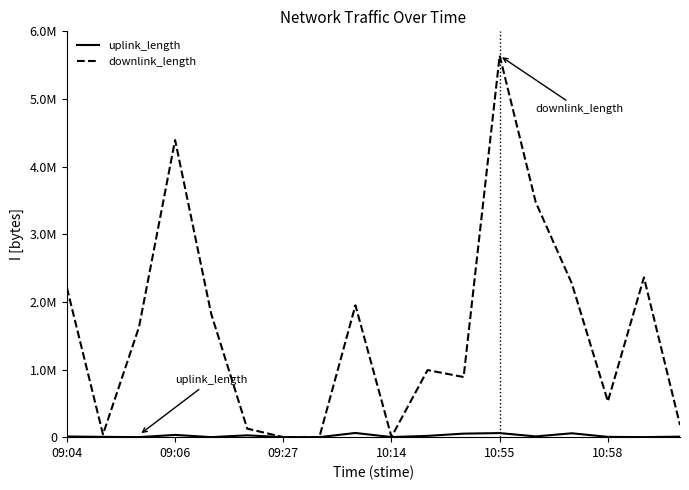

In uplink_length, how many points are higher than both neighbors (excluding endpoints)?

5